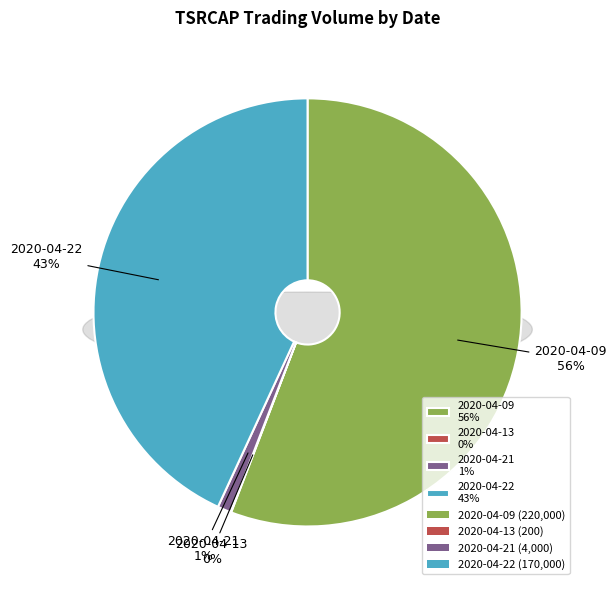

Count the number of slices in the pie.

4